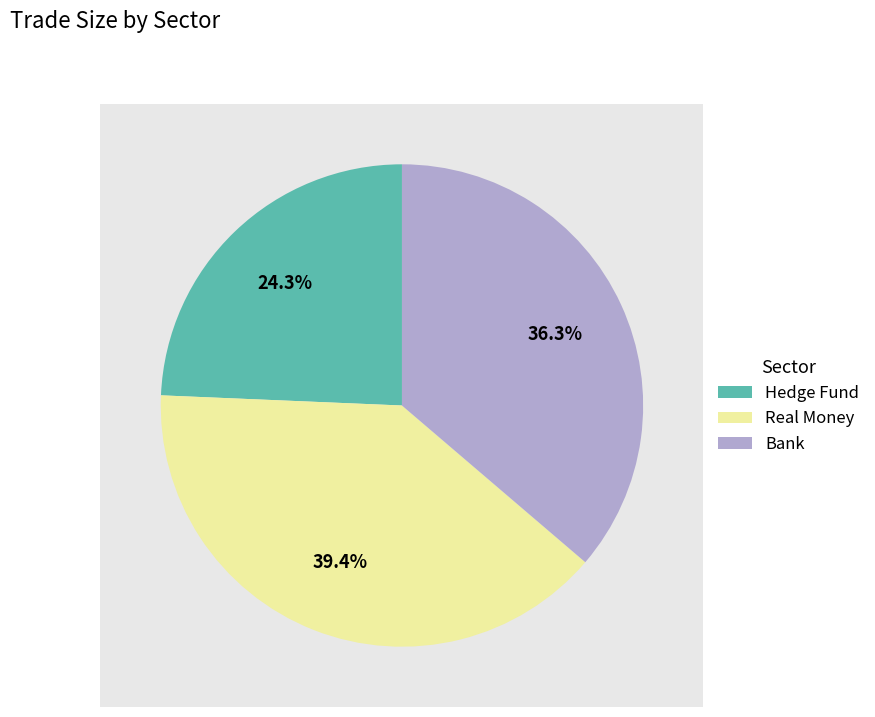

Which category has the smallest portion of the pie?

Hedge Fund